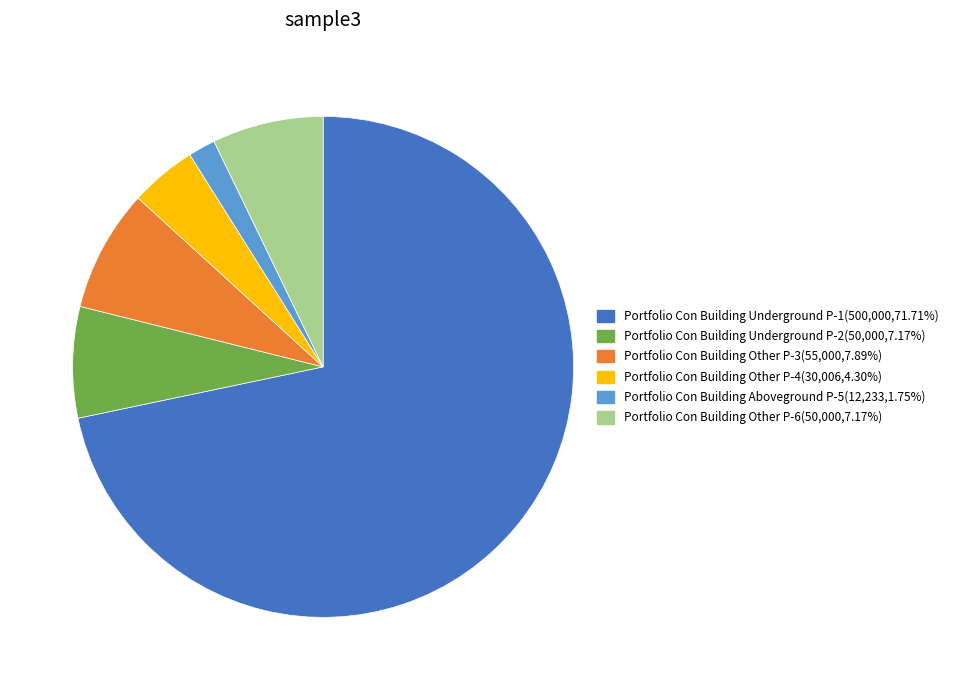

Is there a majority slice in this chart?

Yes